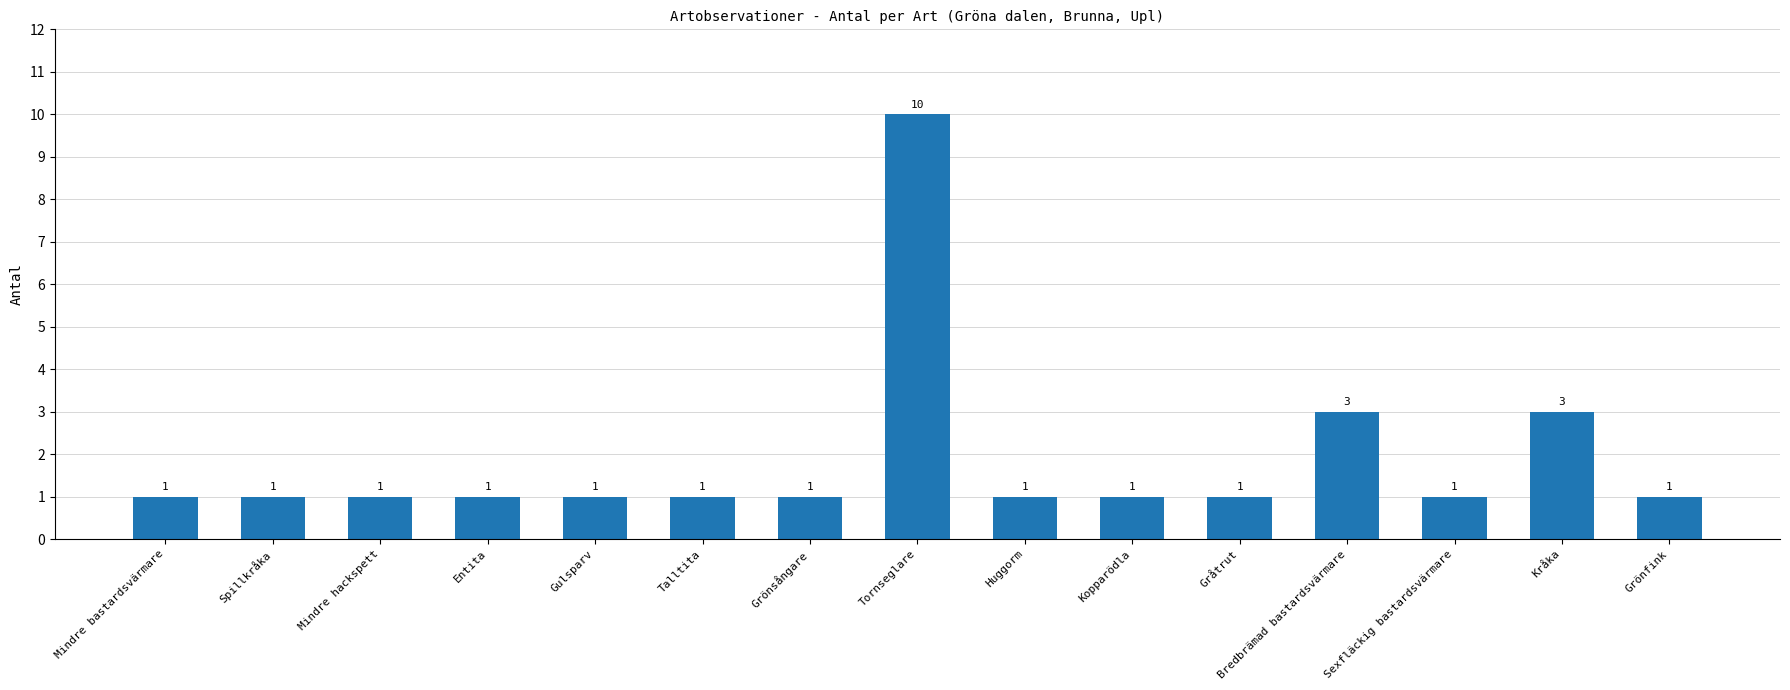

How many data points does each series have?

15